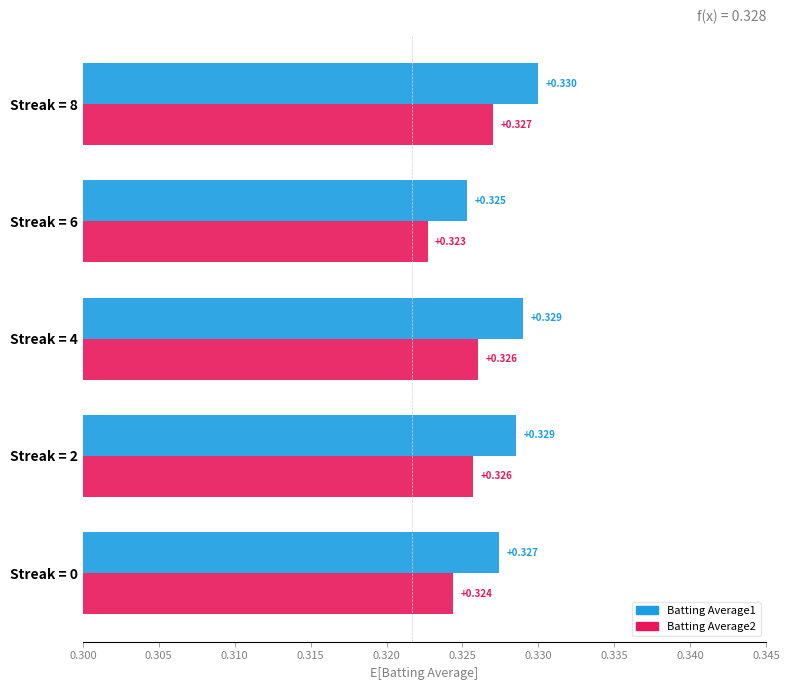

Is the value of Batting Average1 at Streak = 4 greater than the value of Batting Average2 at Streak = 6?

Yes